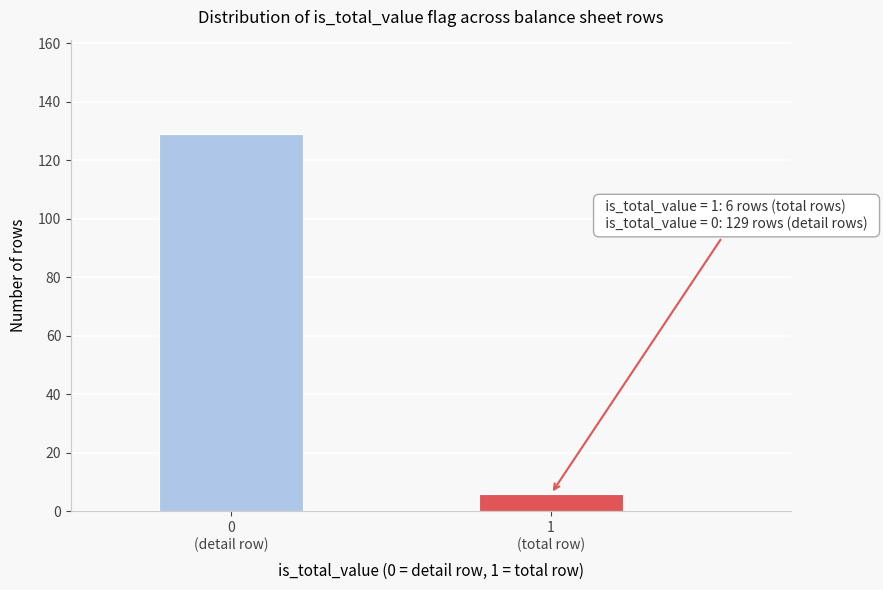

What is the average value?

68